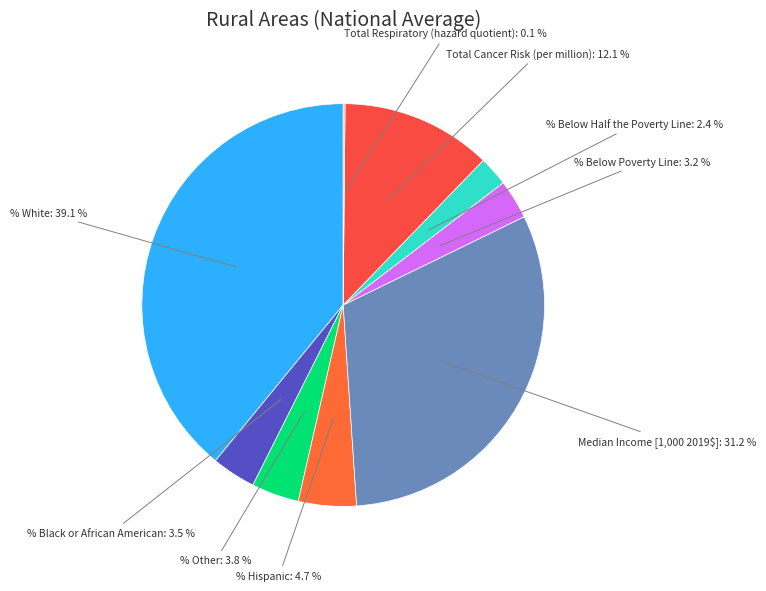

Combined, do % Below Half the Poverty Line and % Other account for over 50%?

No